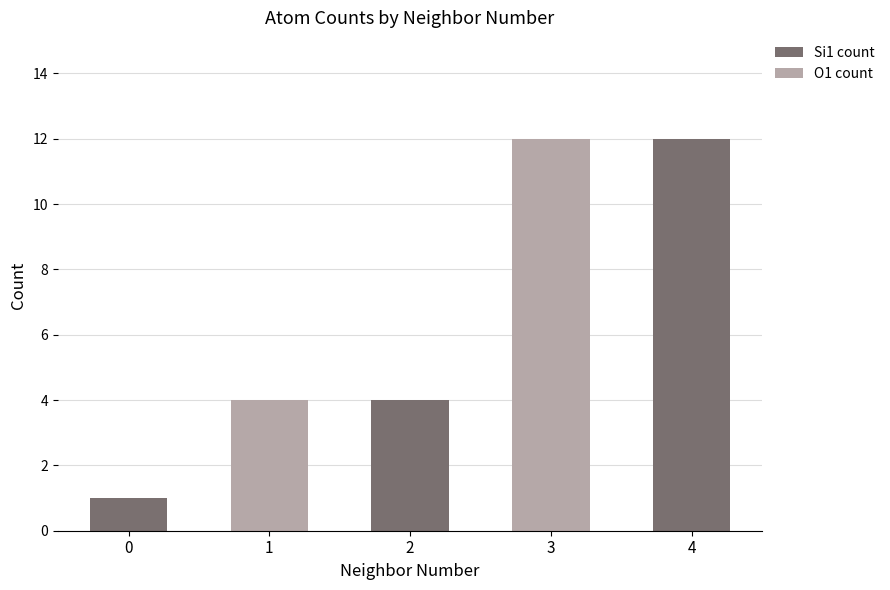

Count the number of categories in the chart.

5